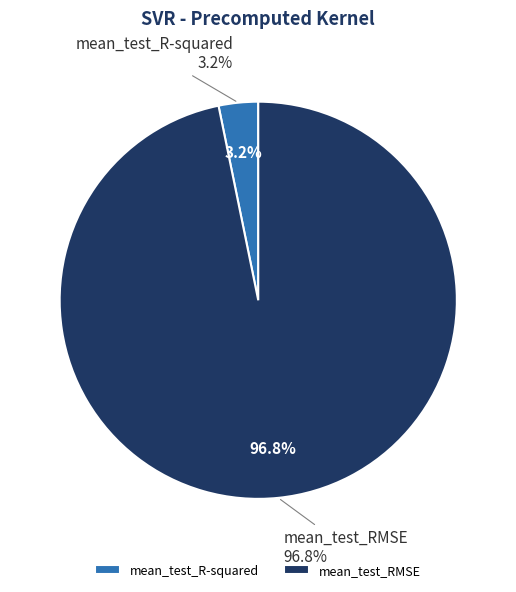

Which has a higher value, mean_test_RMSE or mean_test_R-squared?

mean_test_RMSE